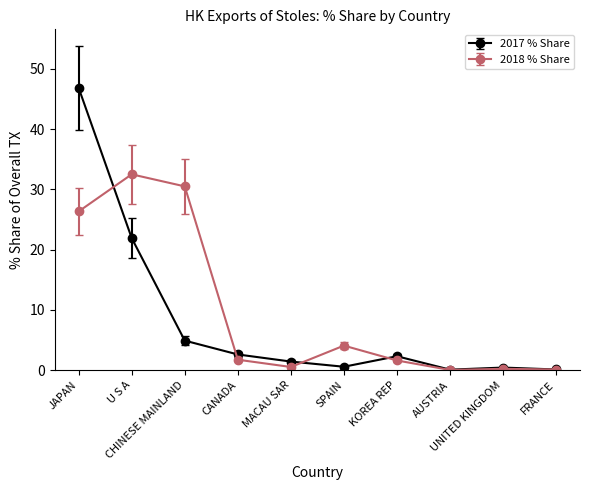

At JAPAN, list the series in order from largest to smallest.

2017 % Share, 2018 % Share